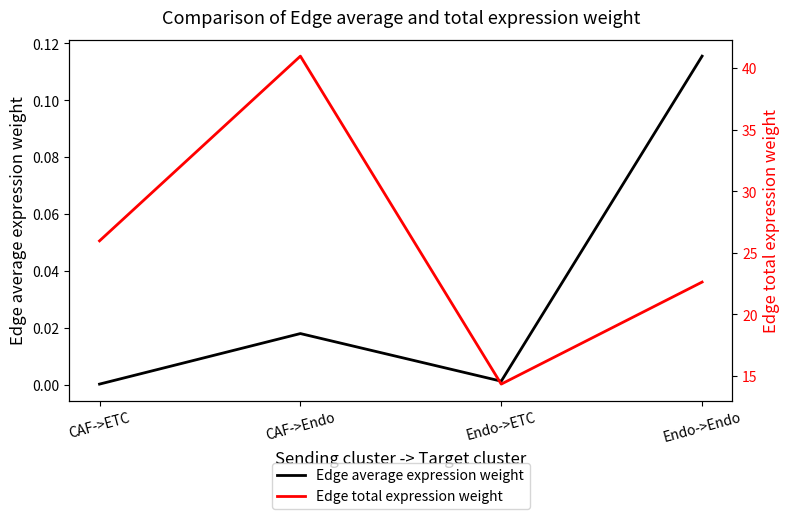

Is the value of Edge total expression weight at CAF->Endo greater than the value of Edge average expression weight at CAF->ETC?

Yes